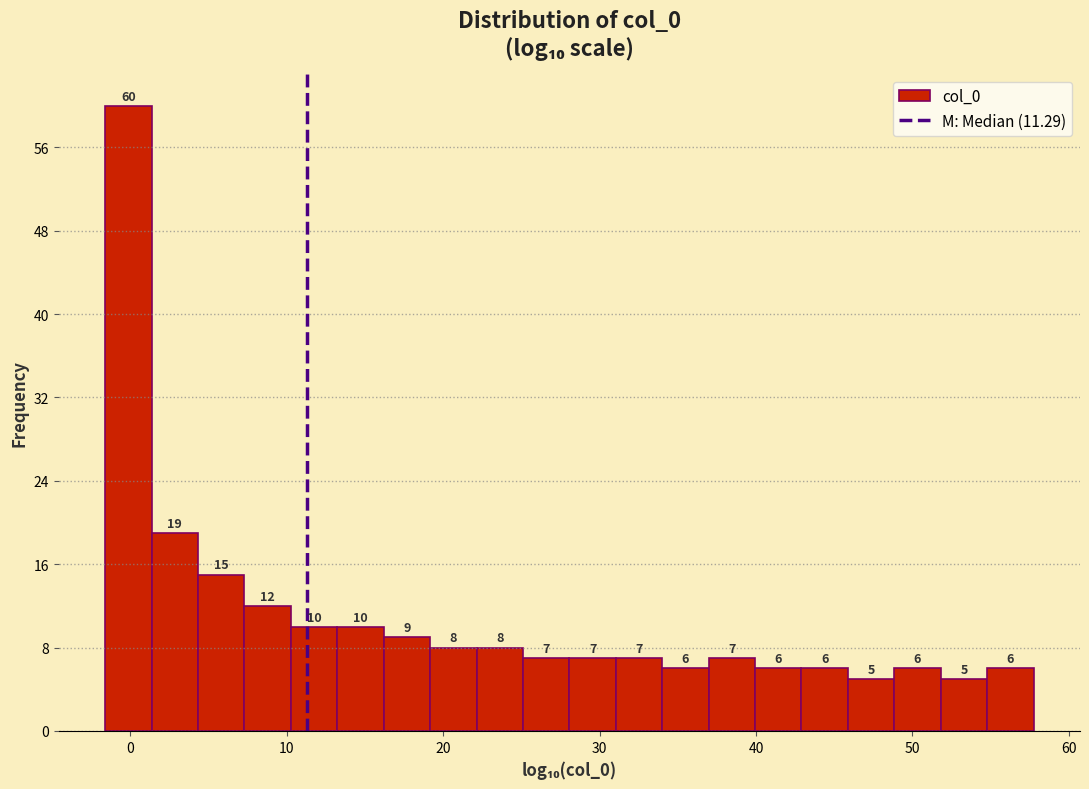

Read against the x-axis, roughly where is the centre of the tallest bar?

0